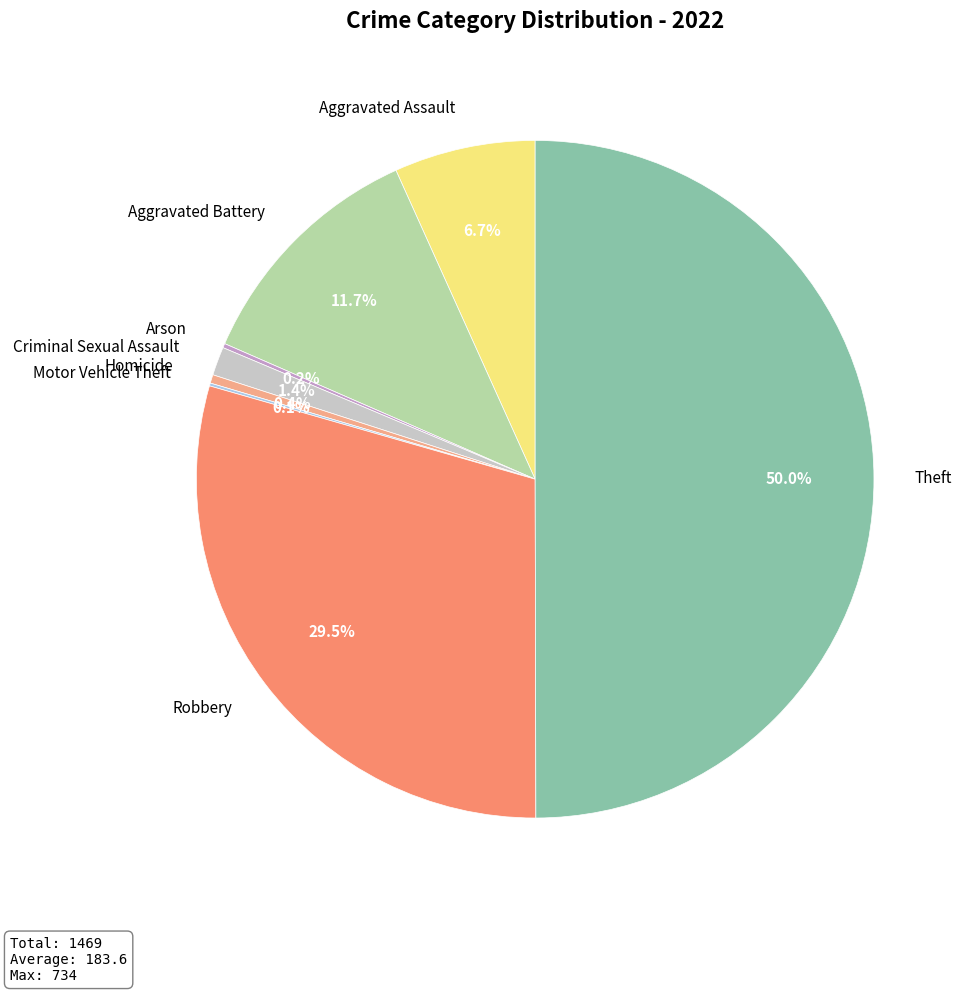

Is Robbery the majority of the pie?

No